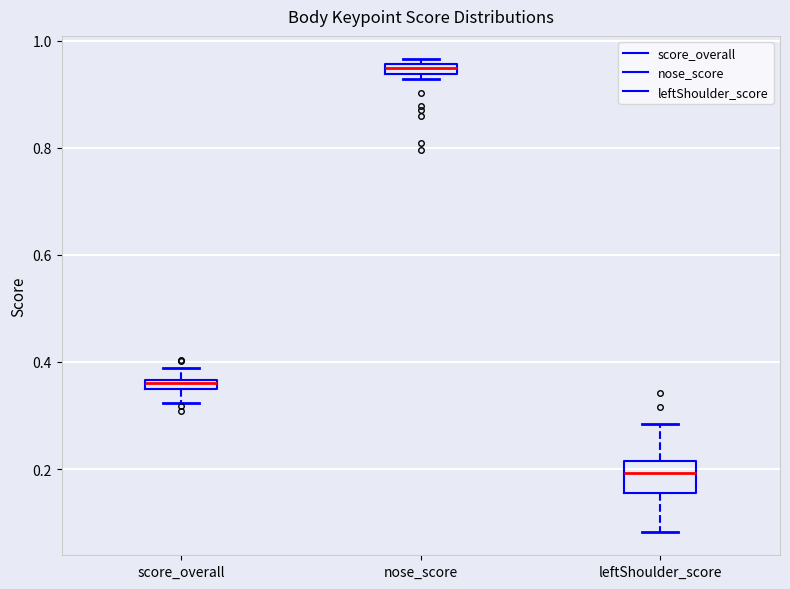

Comparing the boxes themselves (not the whiskers), which one is the tallest?

leftShoulder_score